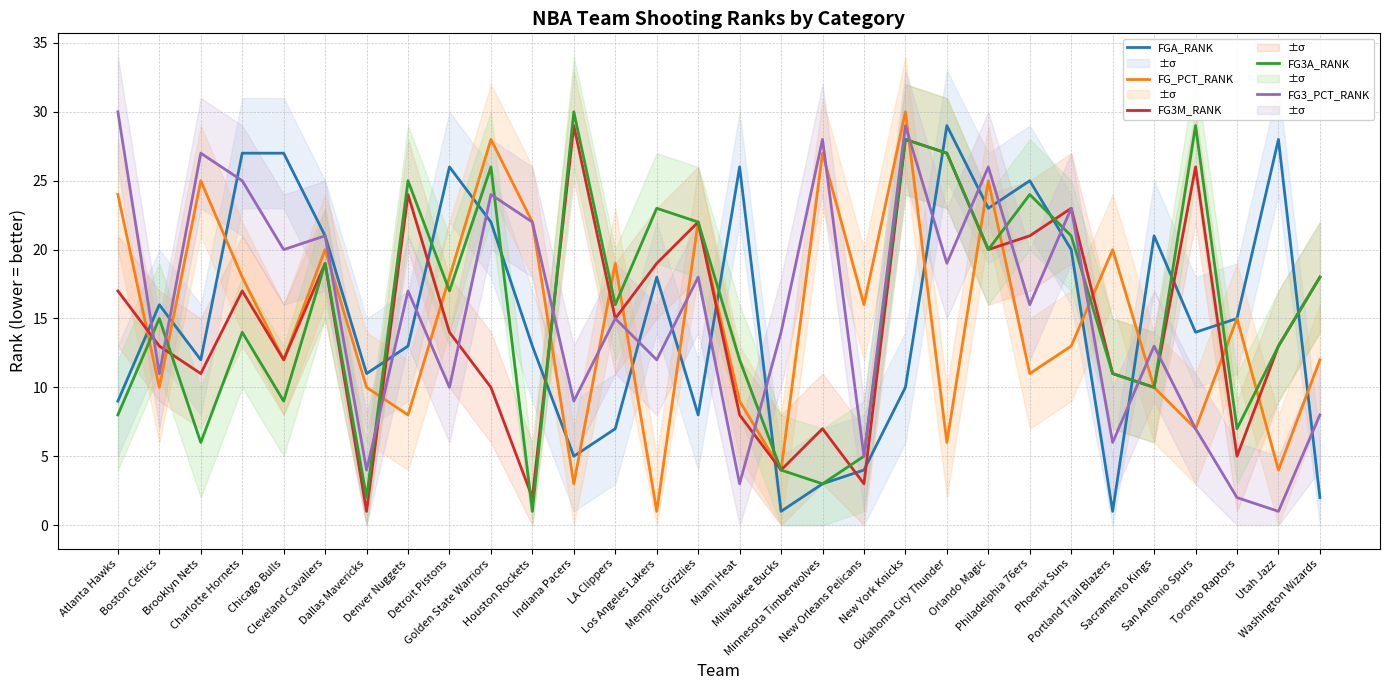

Is this an area chart (filled region under the line)?

No